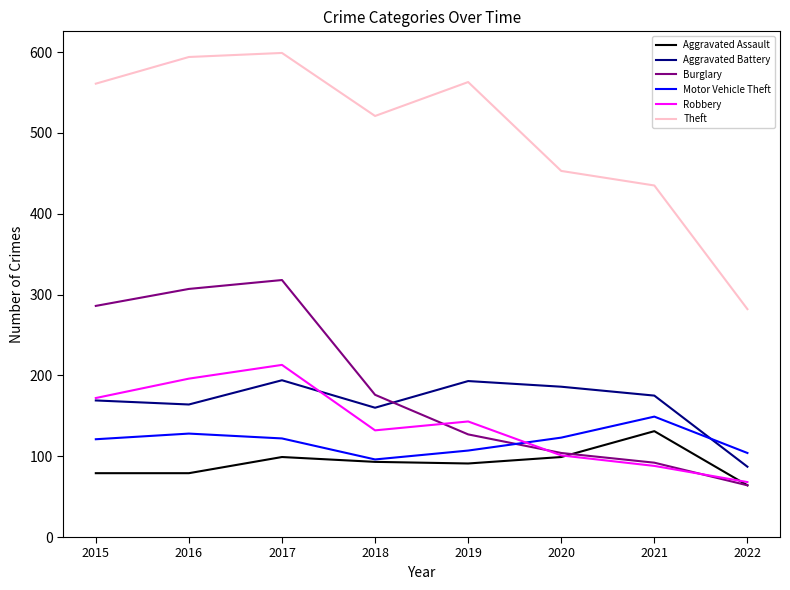

Rank the series by their maximum value, from lowest to highest.

Aggravated Assault, Motor Vehicle Theft, Aggravated Battery, Robbery, Burglary, Theft